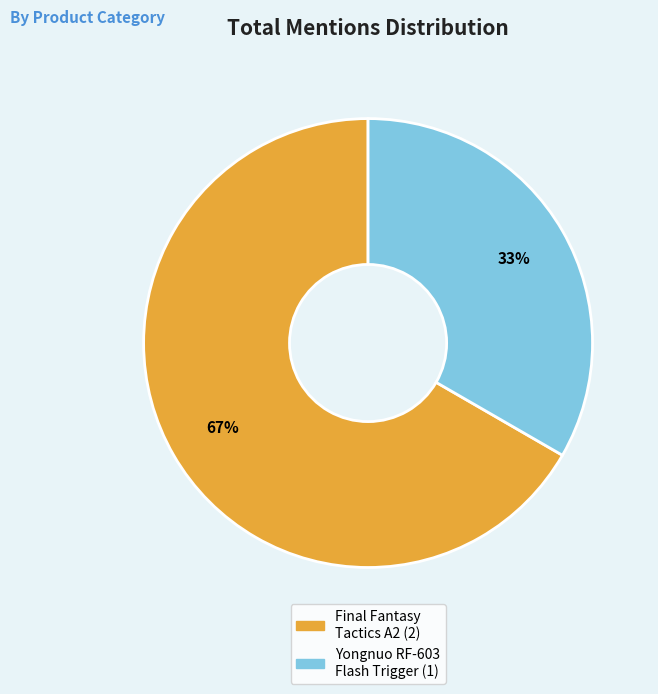

Does any single category account for the majority?

Yes